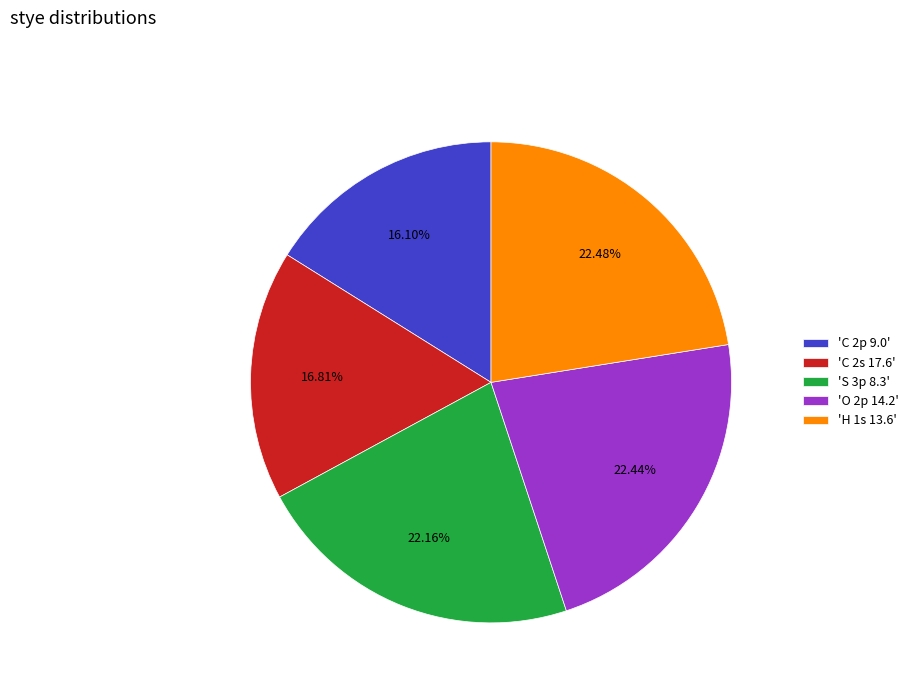

Approximately how many times larger is the value at 'S 3p 8.3' compared to 'C 2s 17.6'?

1.3